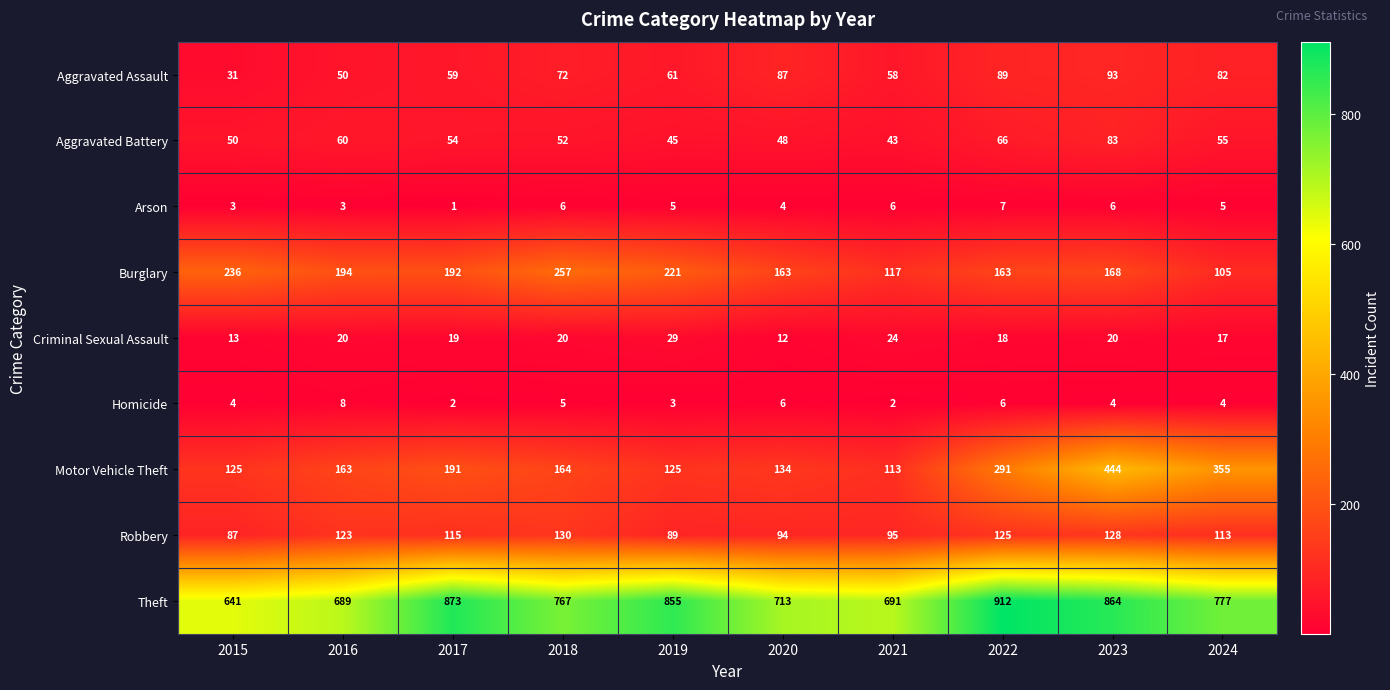

At which label is Burglary closest to 181?

2017